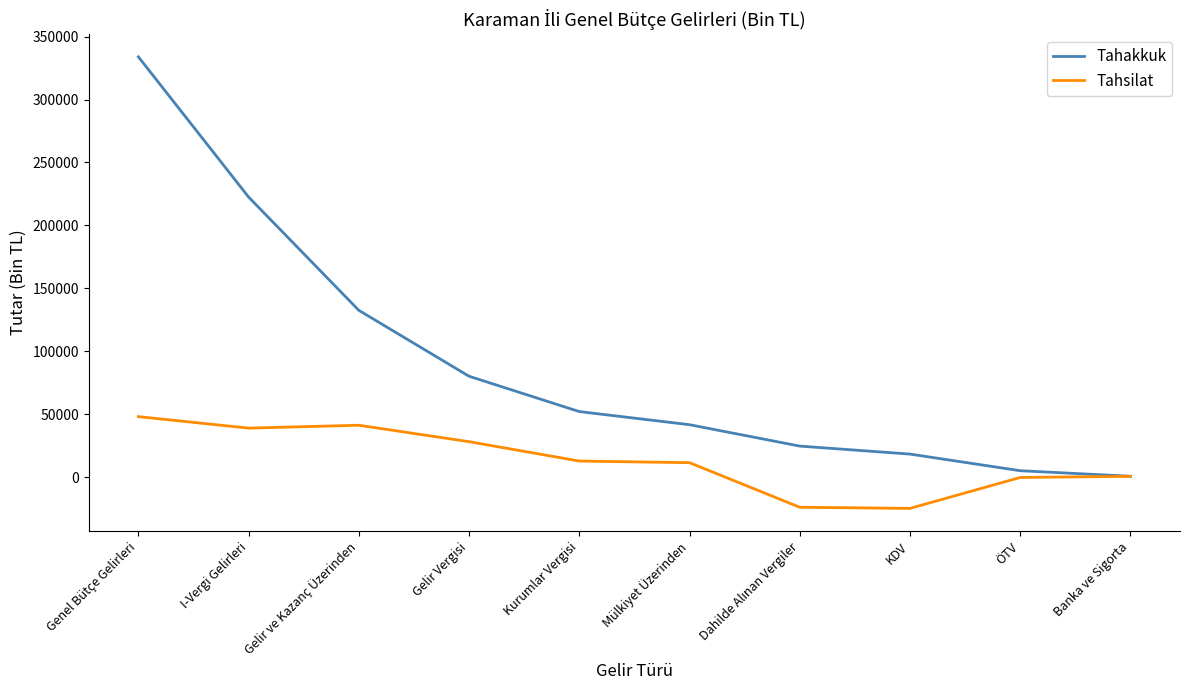

Which category has the highest value in the Tahakkuk series?

Genel Bütçe Gelirleri